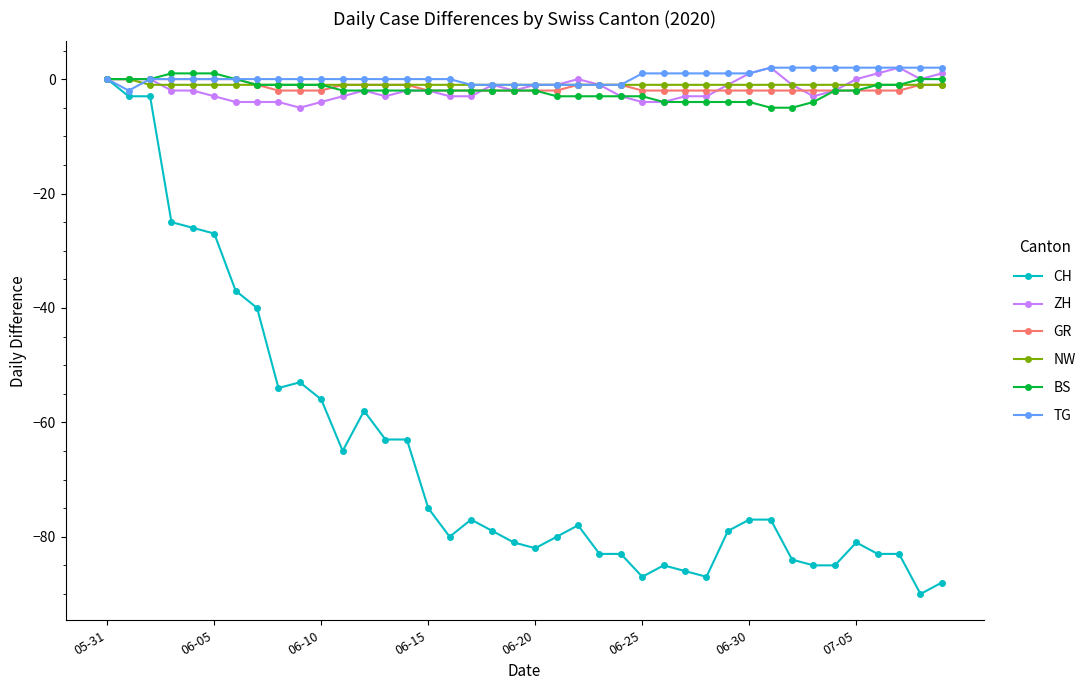

Which series has the widest spread of values?

CH